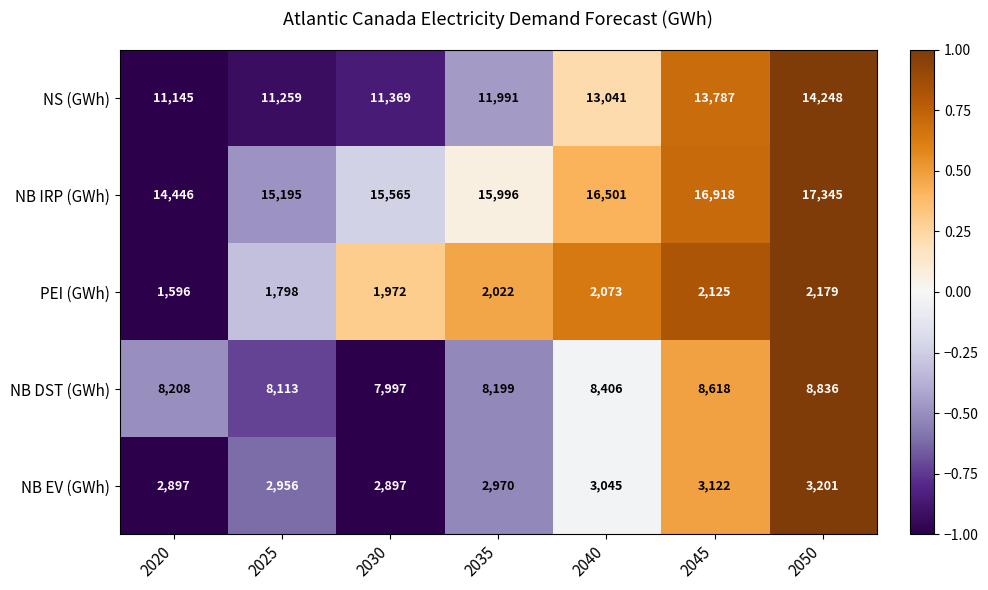

Between 2040 and 2045, which series saw the biggest shift?

NS (GWh)